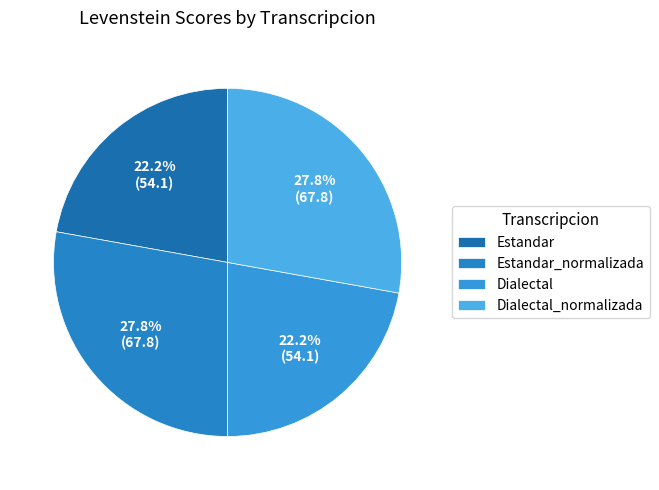

What is the largest slice in the pie chart?

Estandar_normalizada